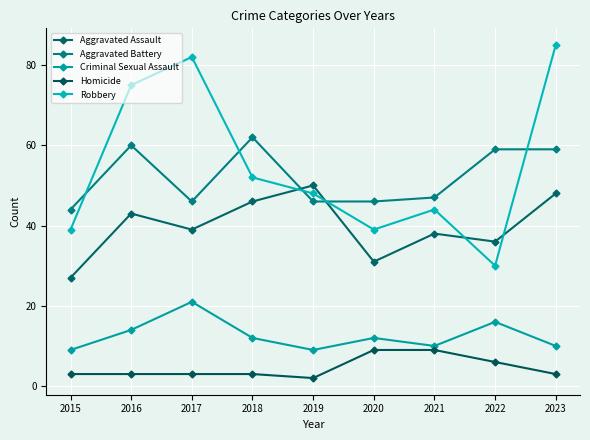

Which series changed the most between 2017 and 2021?

Robbery